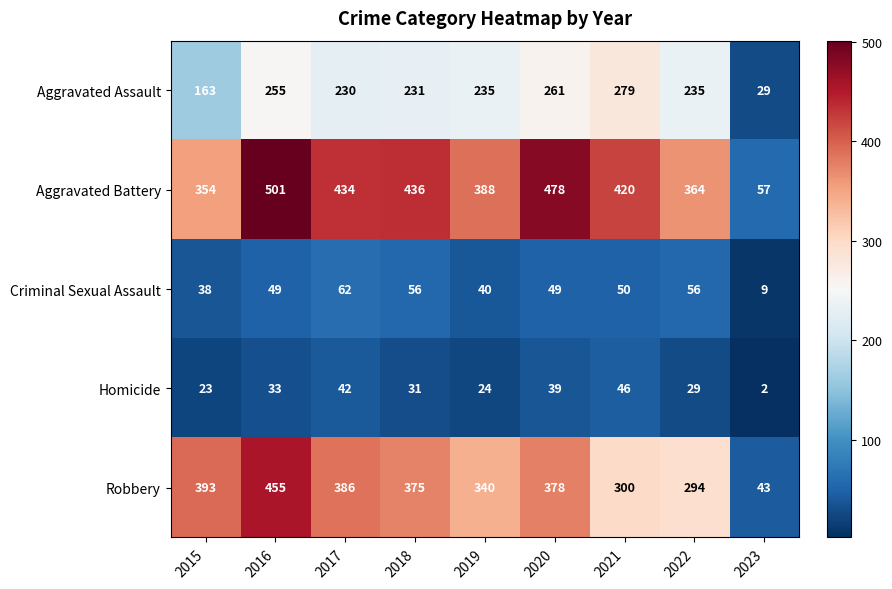

How many categories are shown in the chart?

9